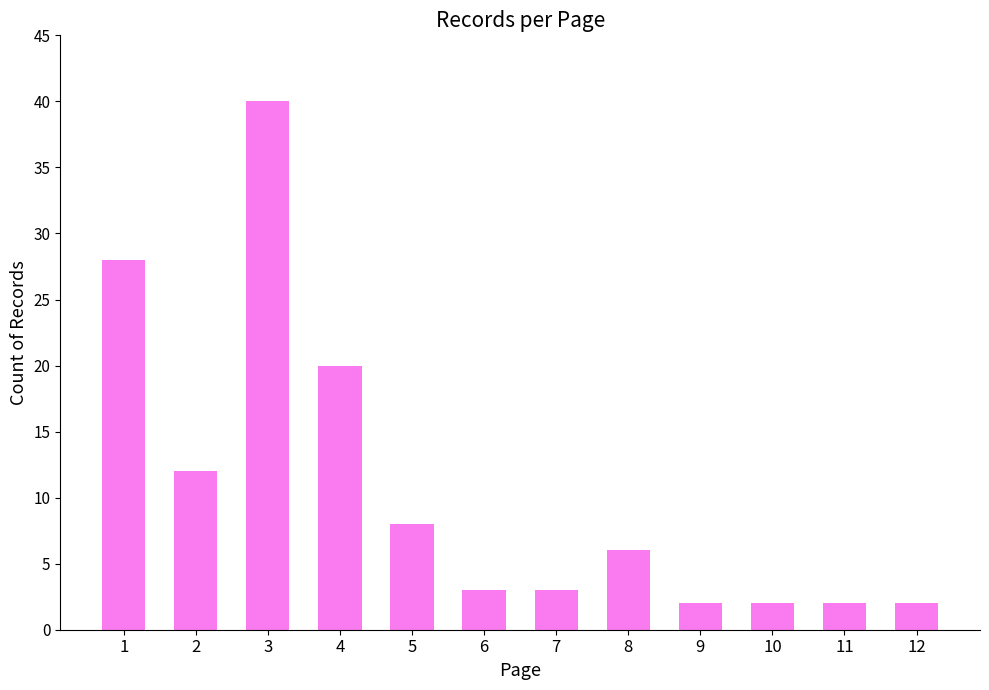

What is the difference between the maximum and minimum values?

38